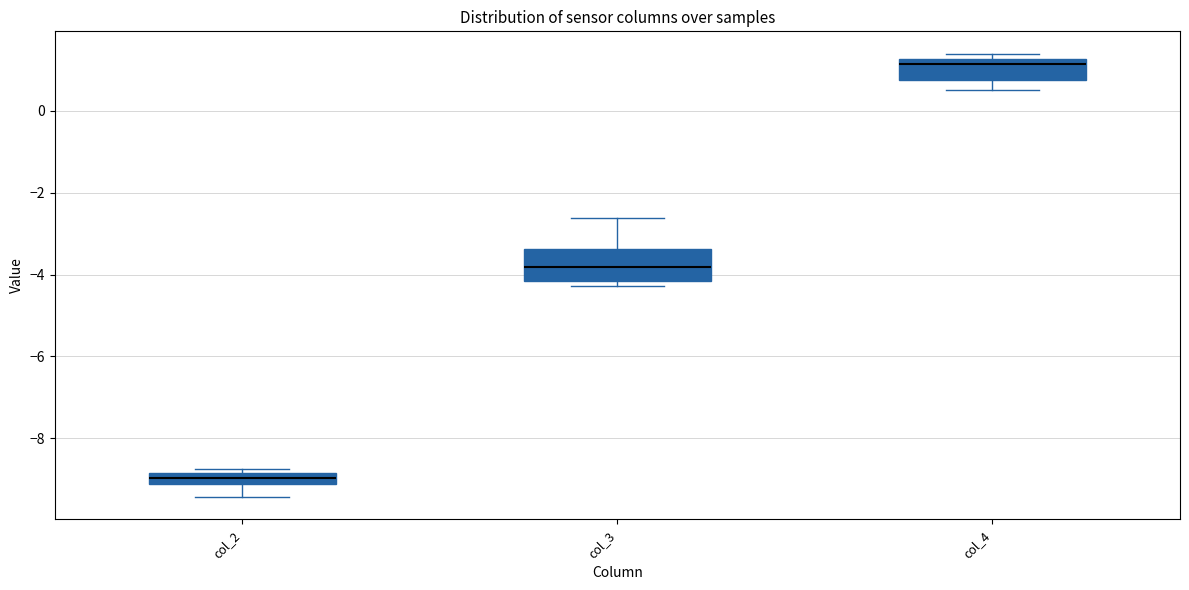

Which box is the tallest, from its lower edge to its upper edge?

col_3